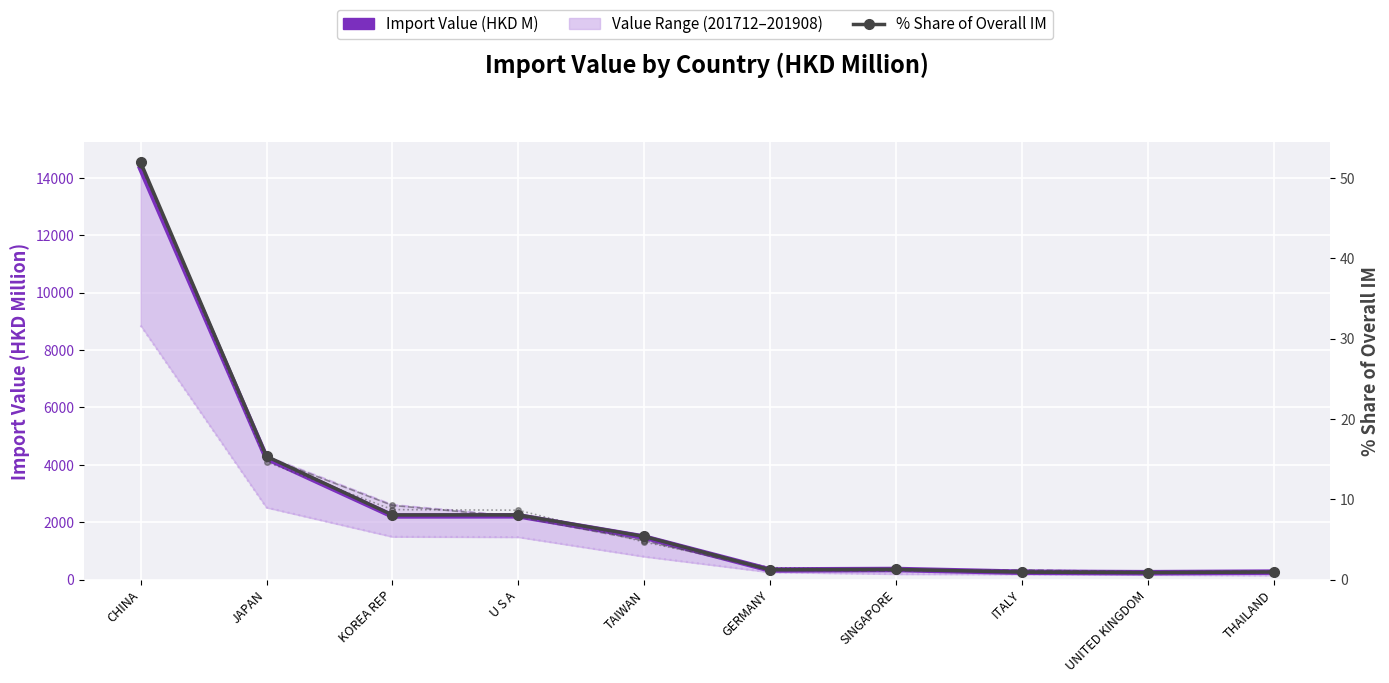

Between U S A and SINGAPORE, which series saw the biggest shift?

201712 Import Value (HKD M)